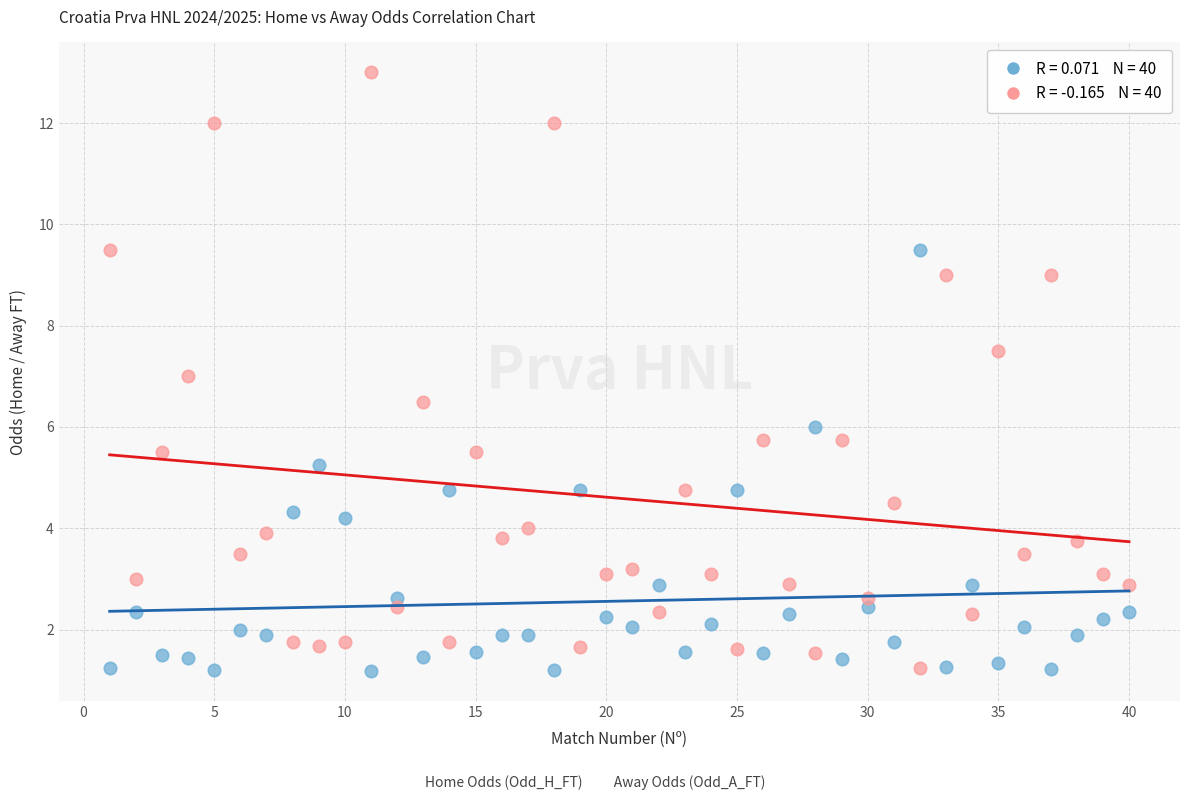

Across all data points, what is the range of Y values (max minus min)?

11.8